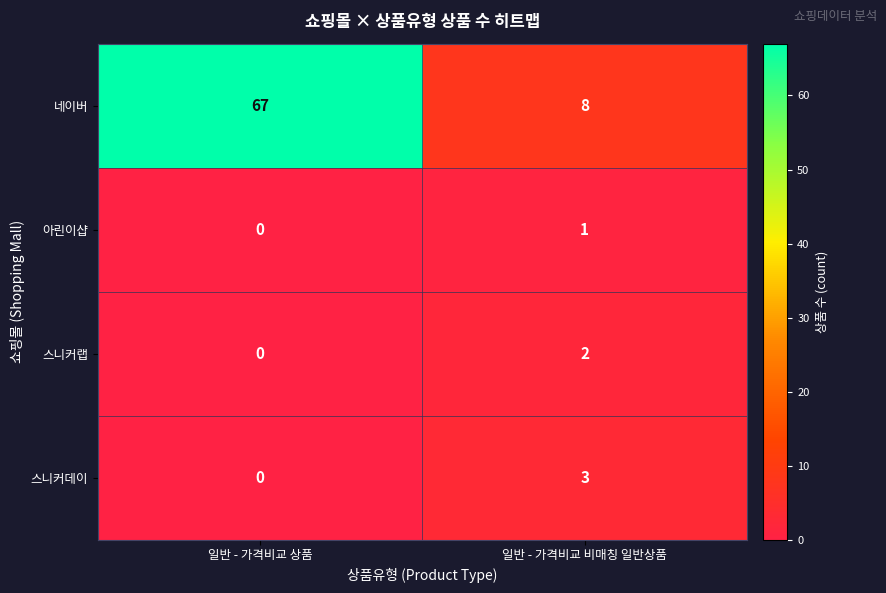

Is it true that 아린이샵 equals 0 at 일반 - 가격비교 상품?

True